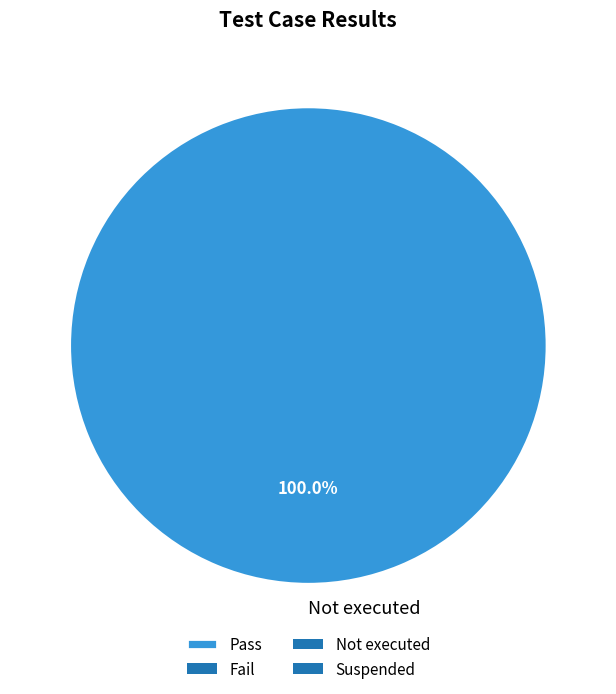

Rank the categories by value from highest to lowest.

Not executed